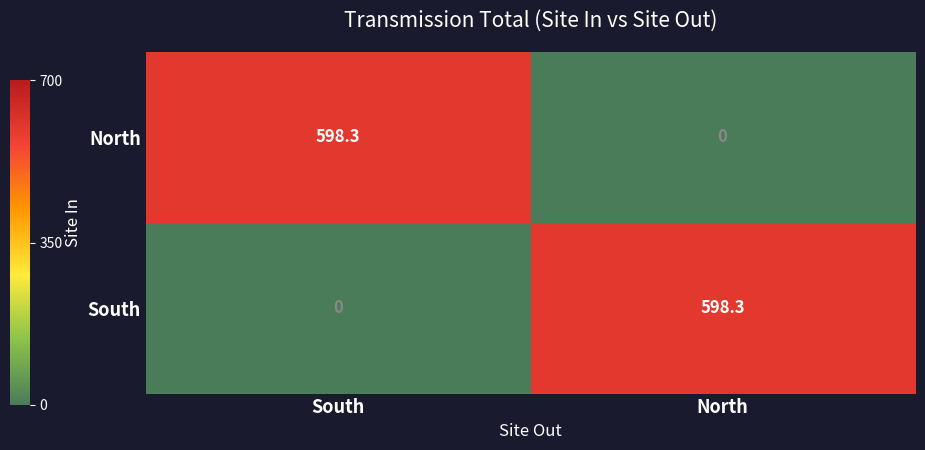

The value of South at South is 0.0. True or false?

True